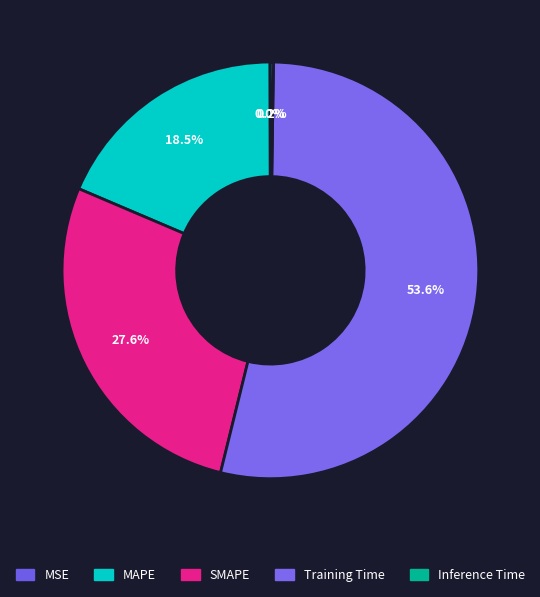

Which category has the biggest portion of the pie?

Training Time